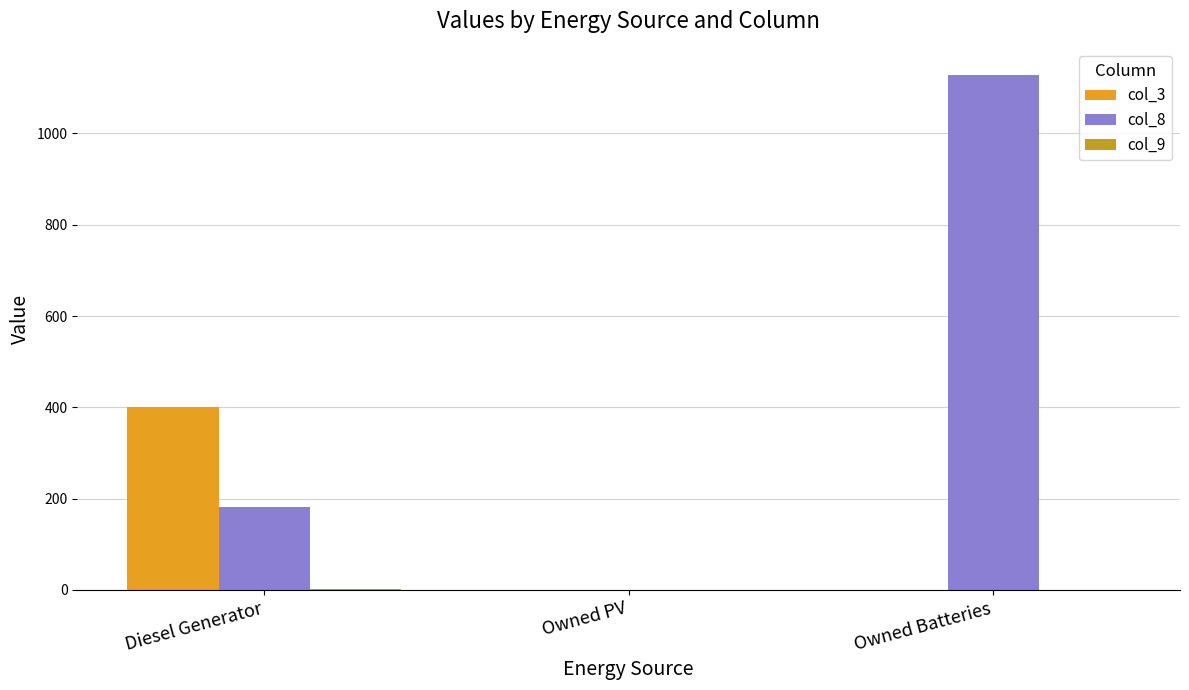

What is the greatest value displayed?

1129